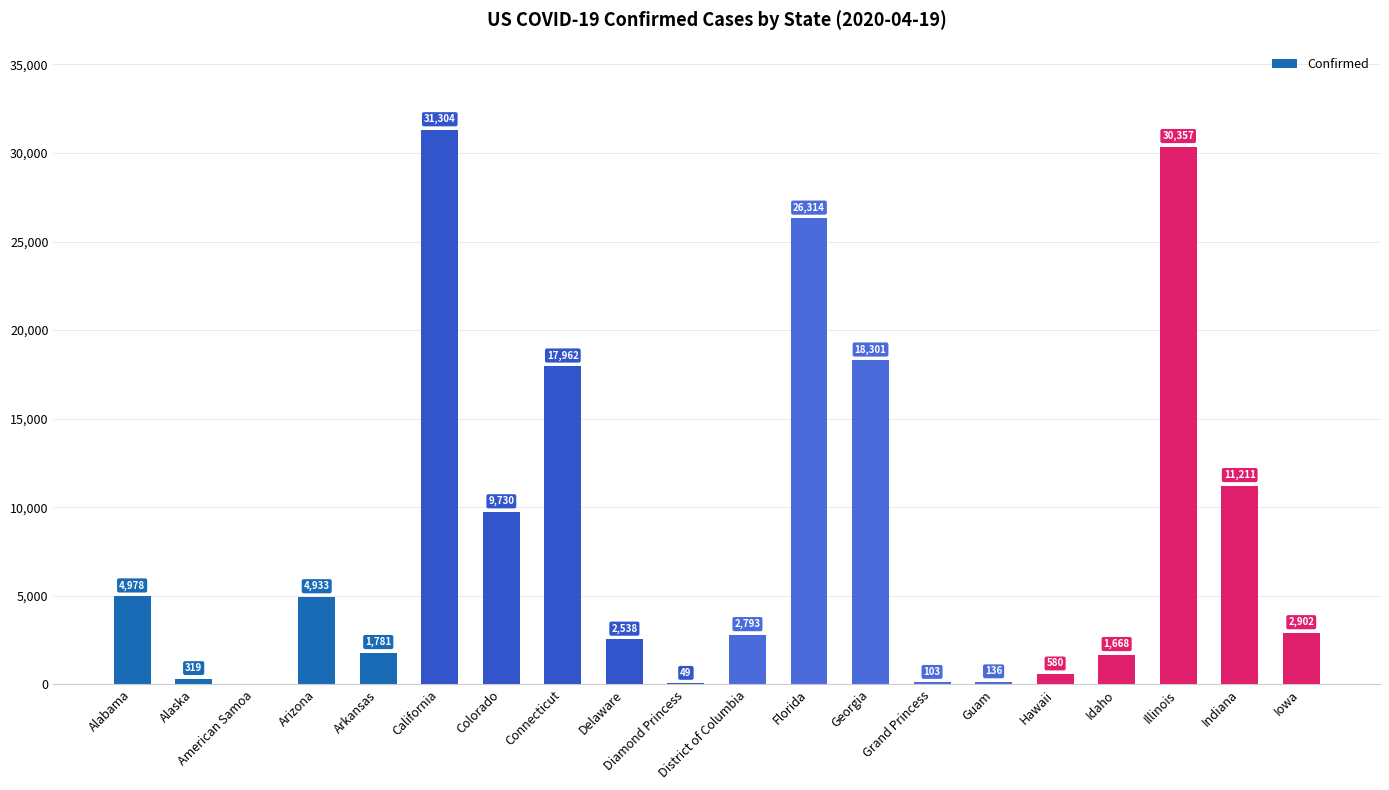

At which label is the value closest to 15652?

Connecticut